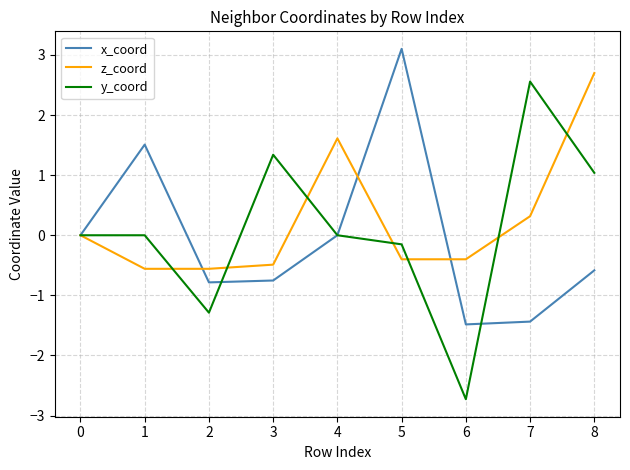

What are all the series names shown in the legend?

x_coord, z_coord, y_coord